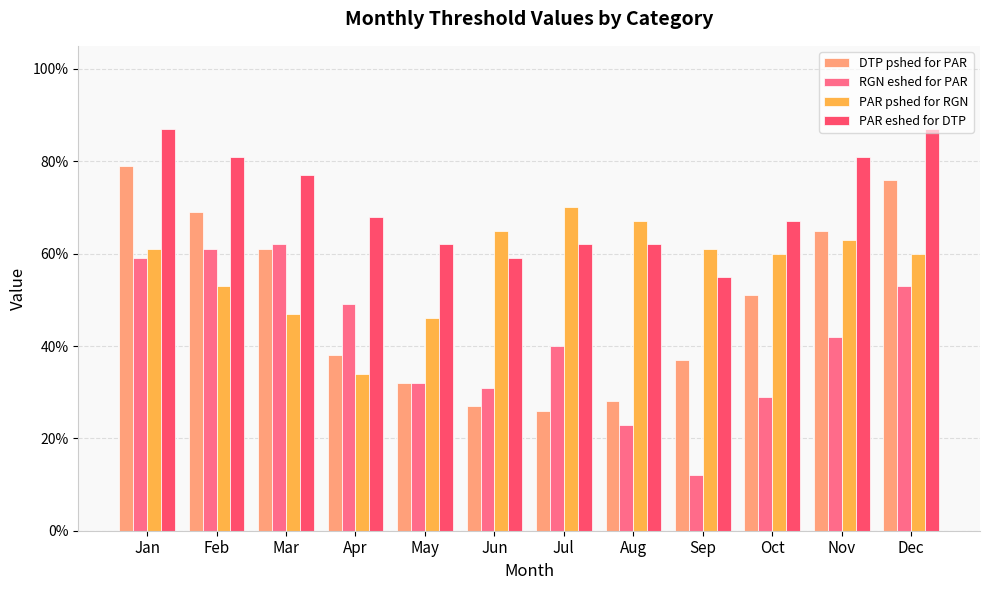

Is the value of DTP pshed for PAR at Aug greater than the value of RGN eshed for PAR at Mar?

No